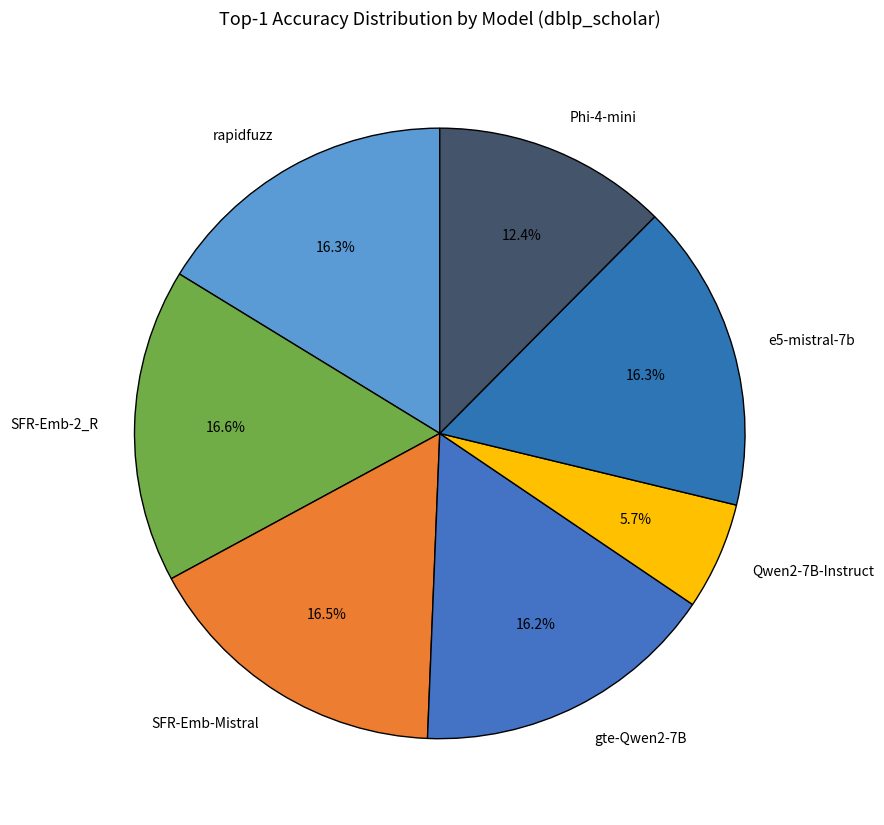

Which category has the smallest portion of the pie?

Qwen2-7B-Instruct